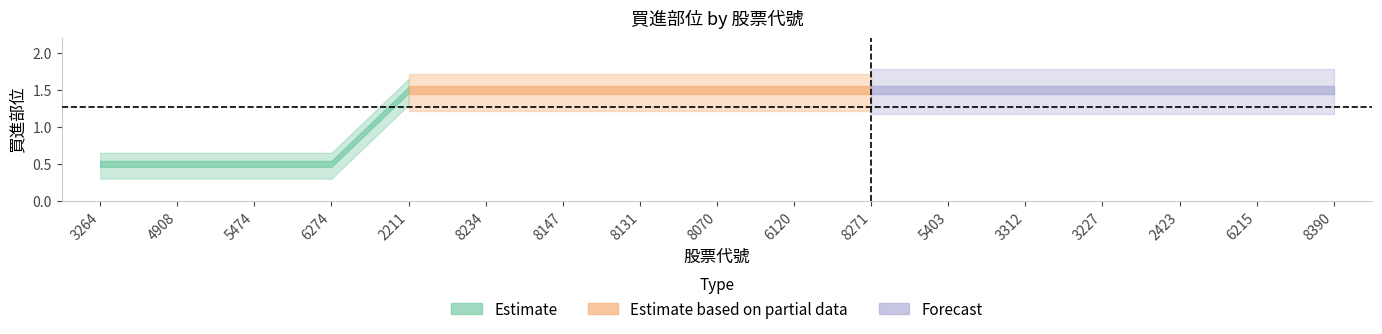

What position from the left is 8271?

11